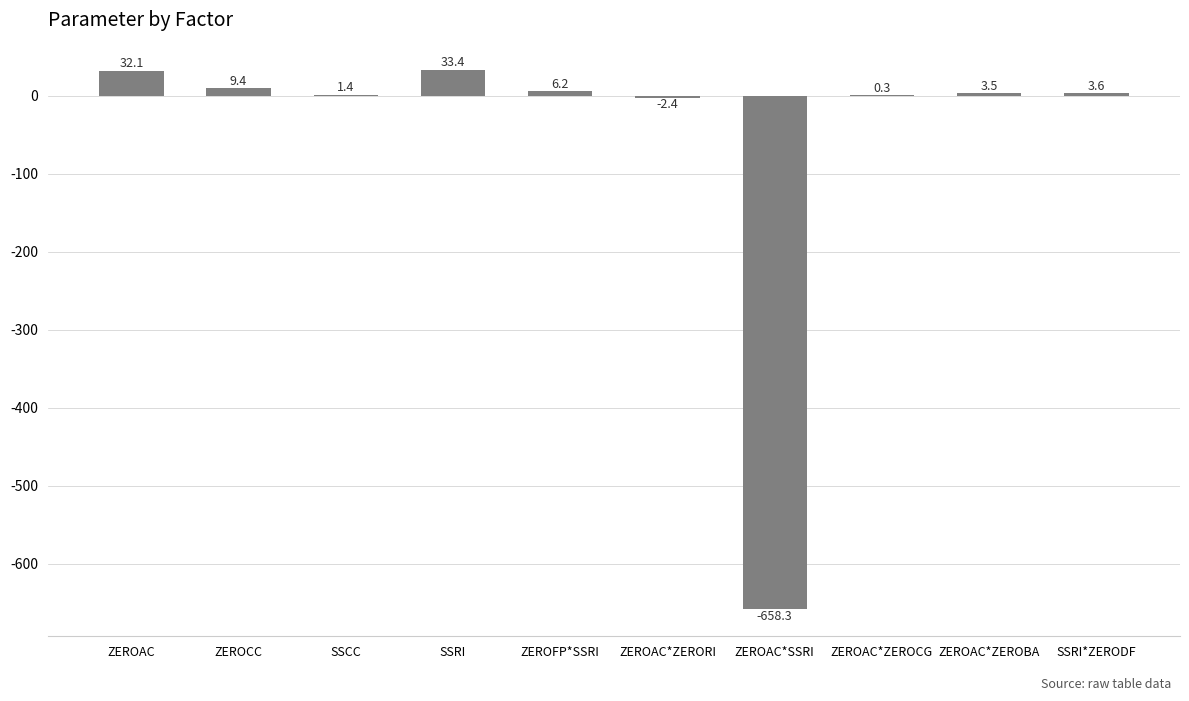

At which label is the value closest to -312?

ZEROAC*ZERORI